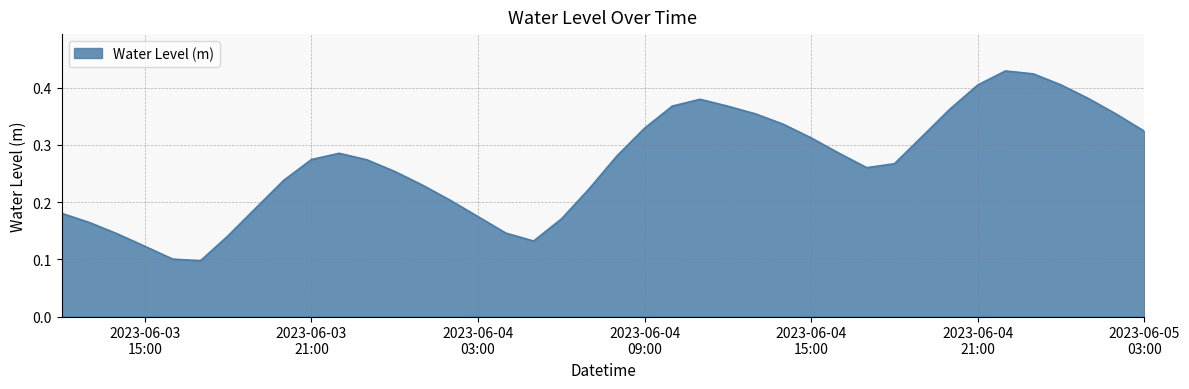

At which category does the chart reach its peak across all series?

2023-06-04 22:00:00